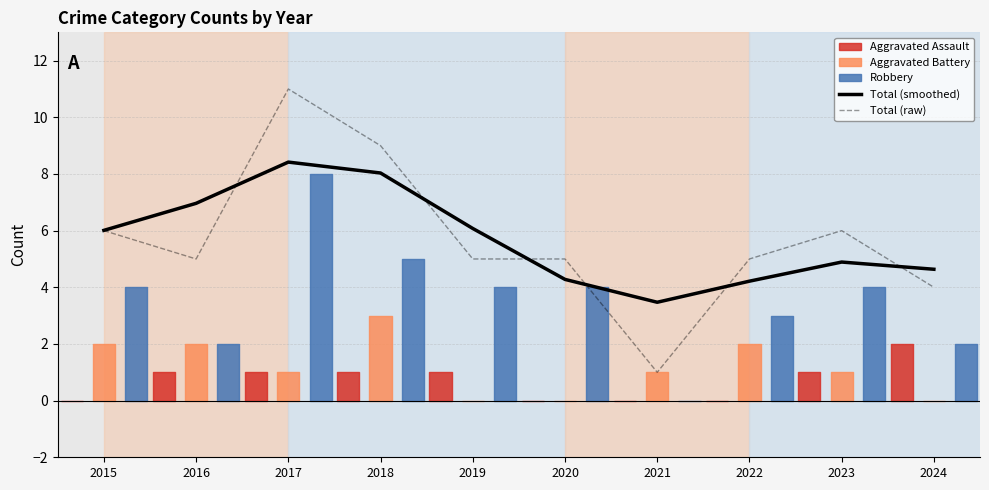

How many intersections are there between Total (raw) and Total (smoothed)?

6